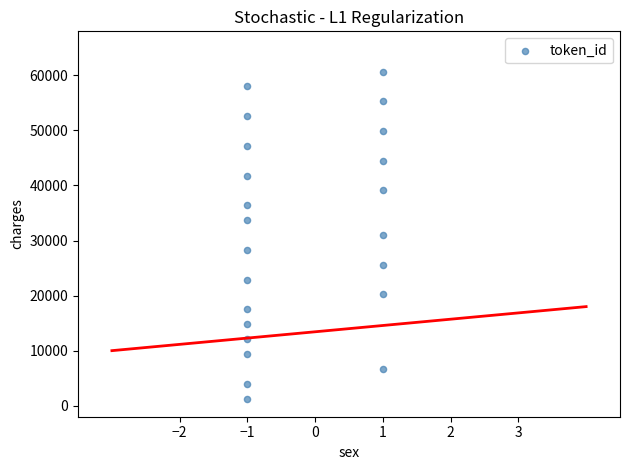

What is the range of Y values (max minus min)?

59400